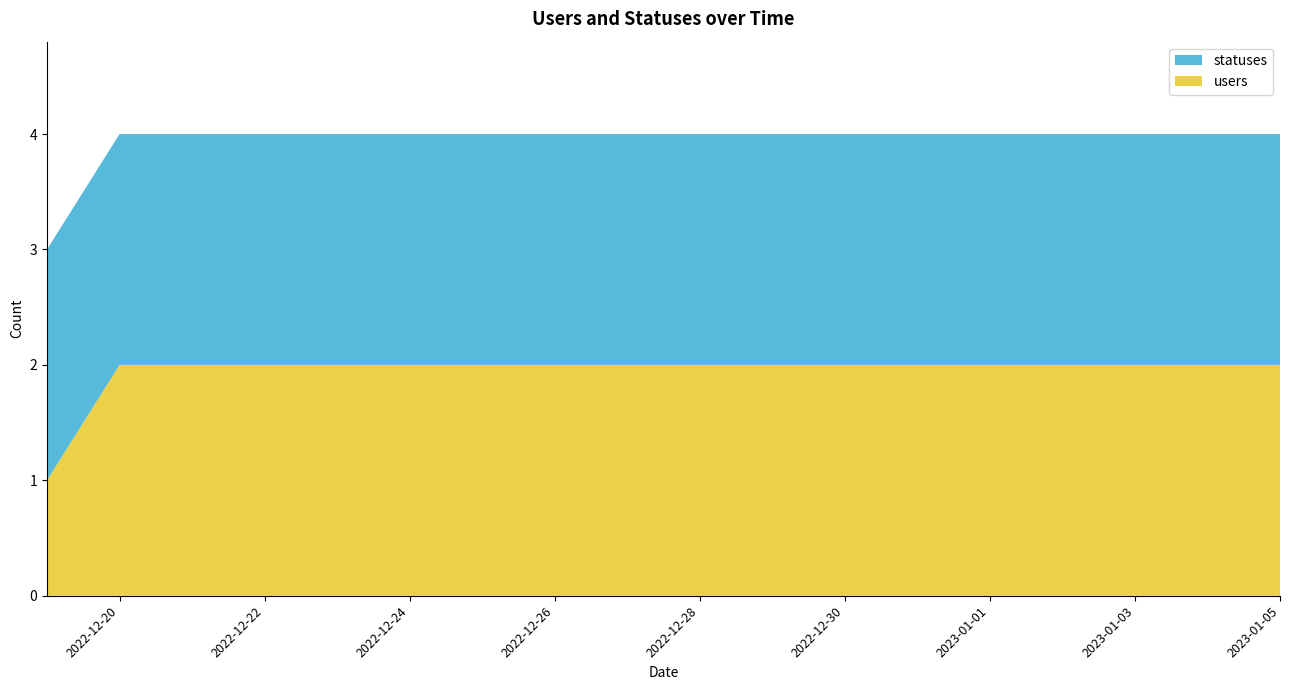

Reading left to right, extract all data points from this chart.

users: 1	2	2	2	2	2	2	2	2	2	2	2	2	2	2	2	2	2
statuses: 2	2	2	2	2	2	2	2	2	2	2	2	2	2	2	2	2	2